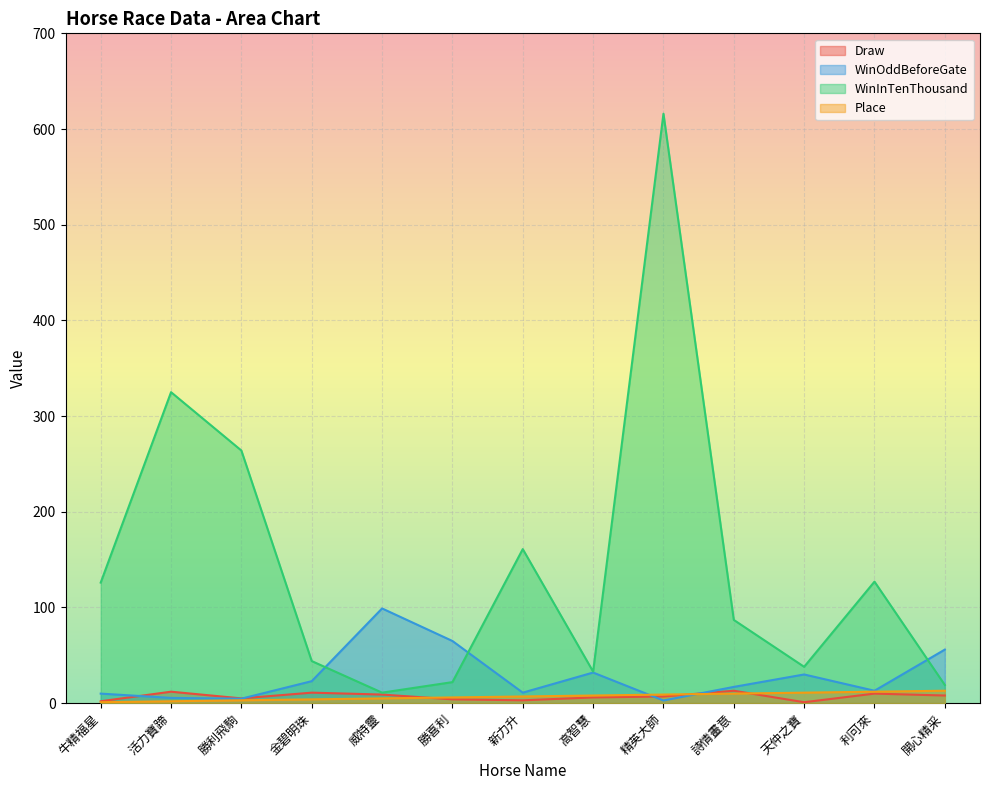

Does the chart display data point markers on the line(s)?

No